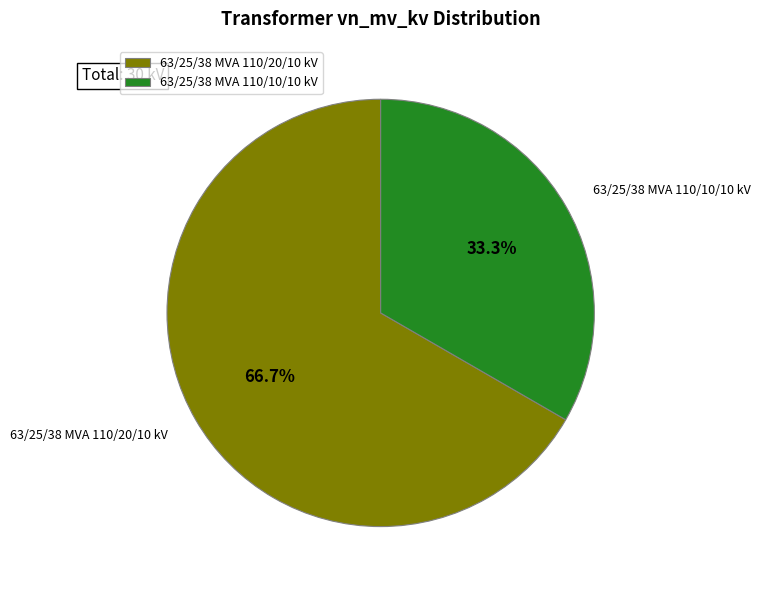

Which slice is the smallest?

63/25/38 MVA 110/10/10 kV